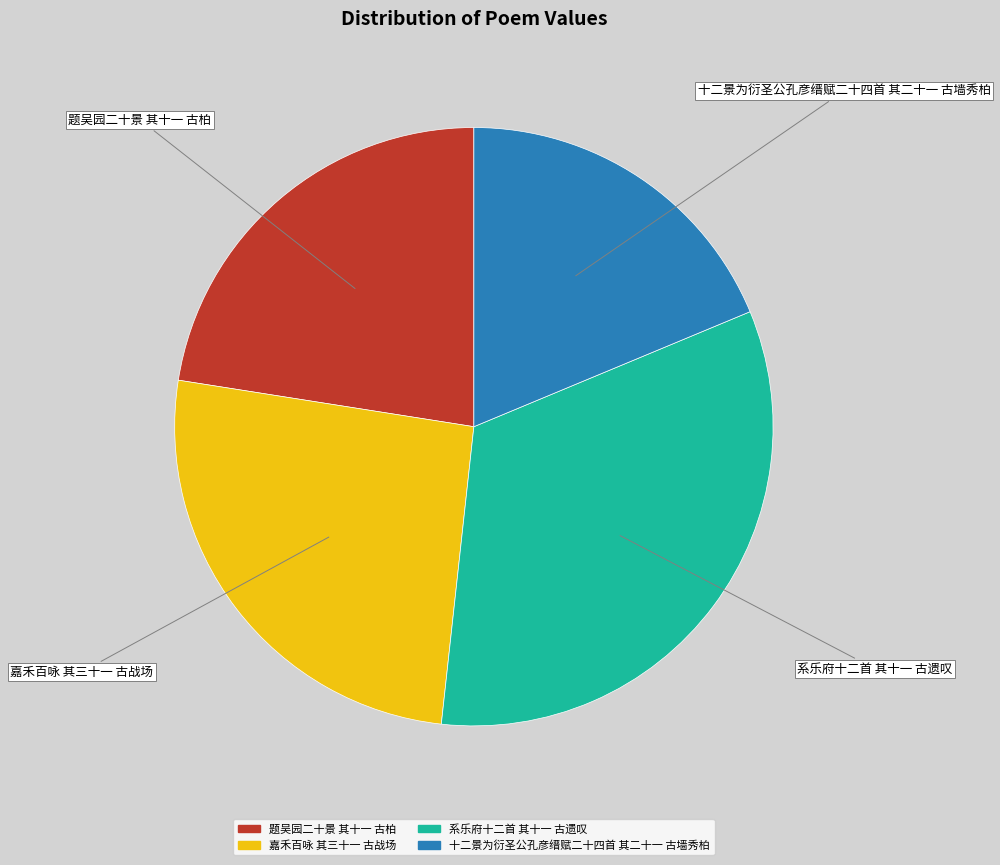

Does 嘉禾百咏 其三十一 古战场 account for over 50% of the chart?

No